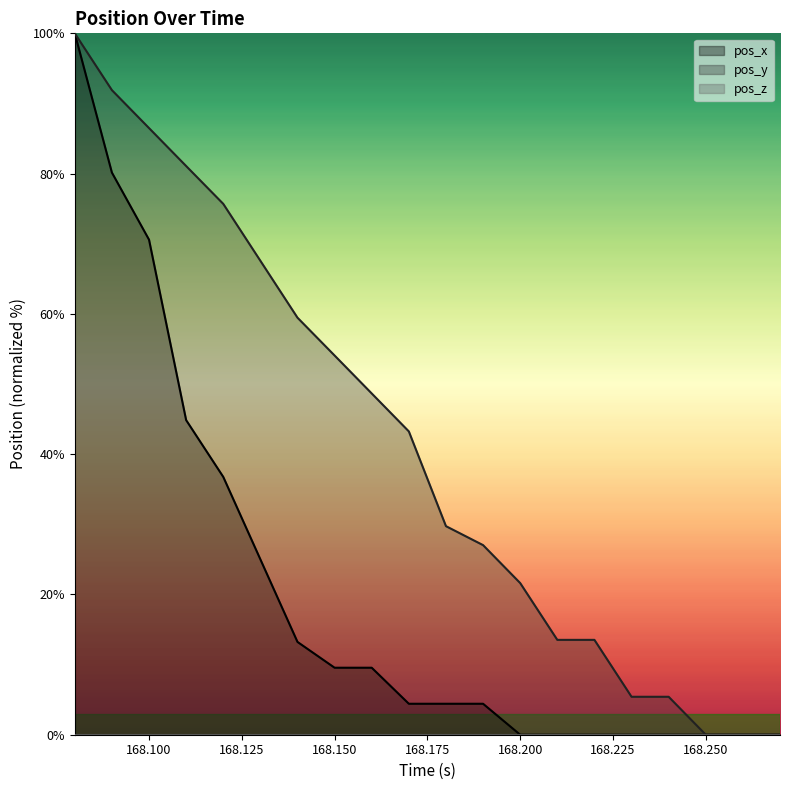

Between 168.16 and 168.19, which series saw the biggest shift?

pos_y